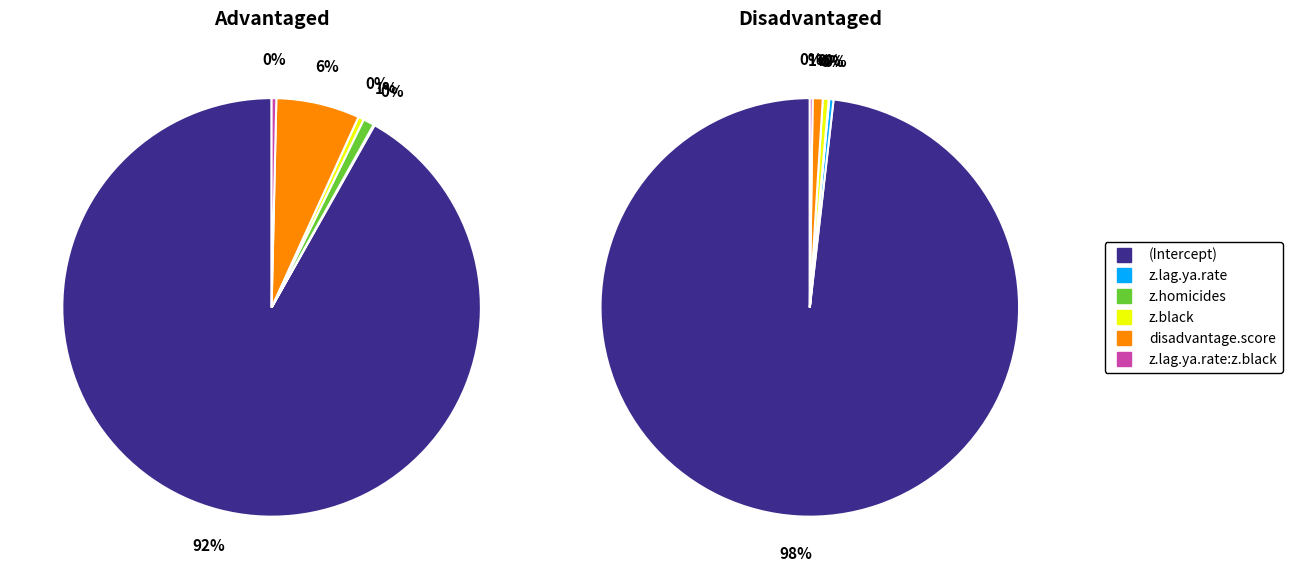

Which category has the biggest portion of the pie?

(Intercept)